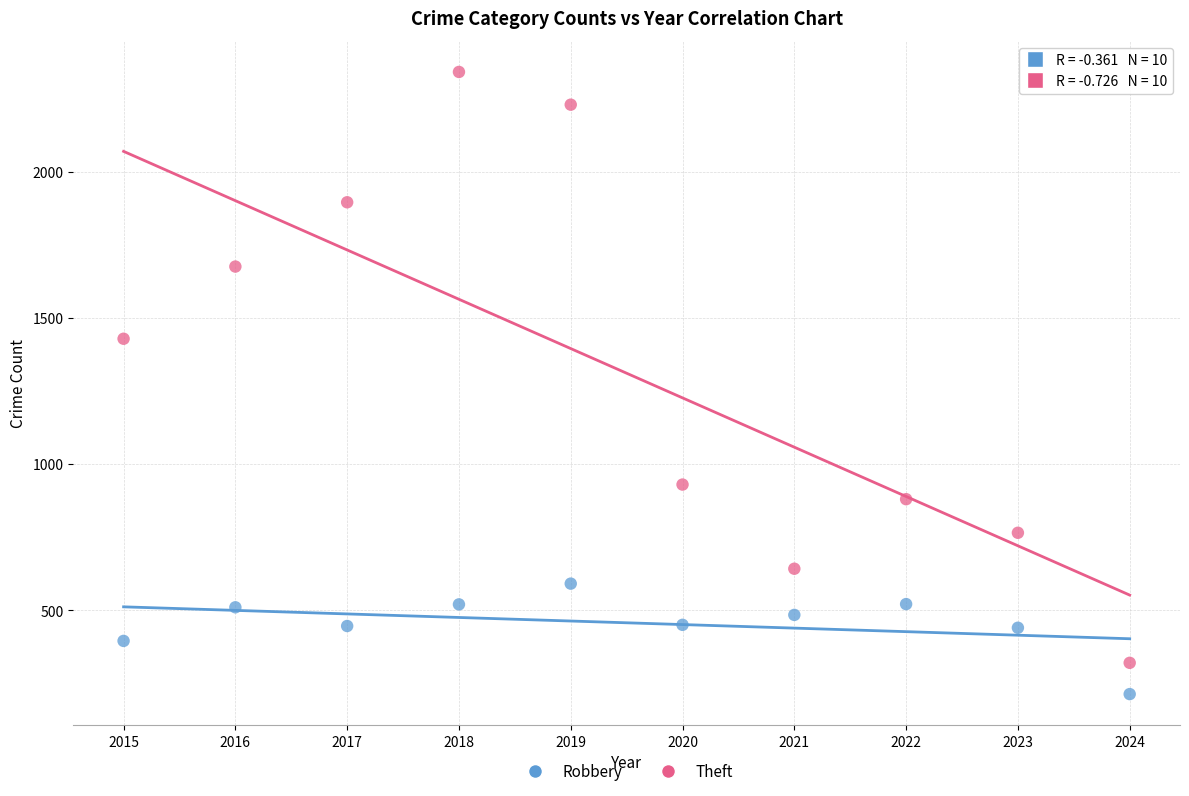

Which series contains the lowest Y value?

Robbery